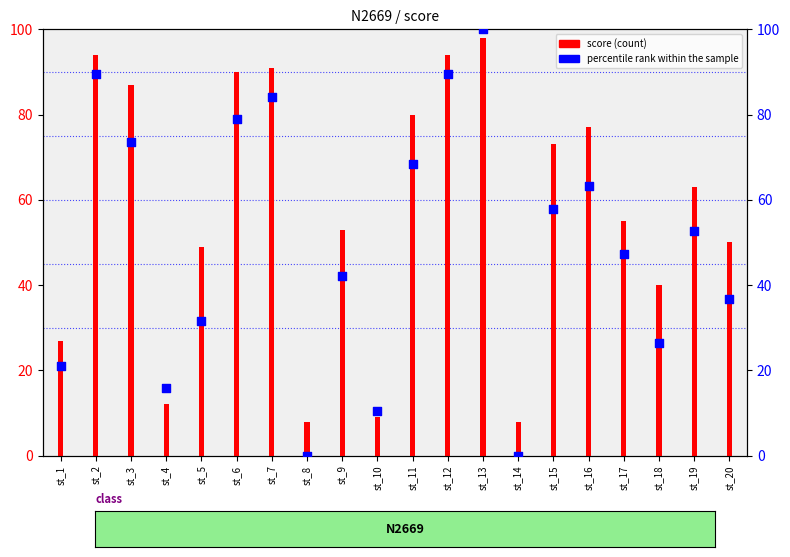

Which series has the largest total across all categories?

score